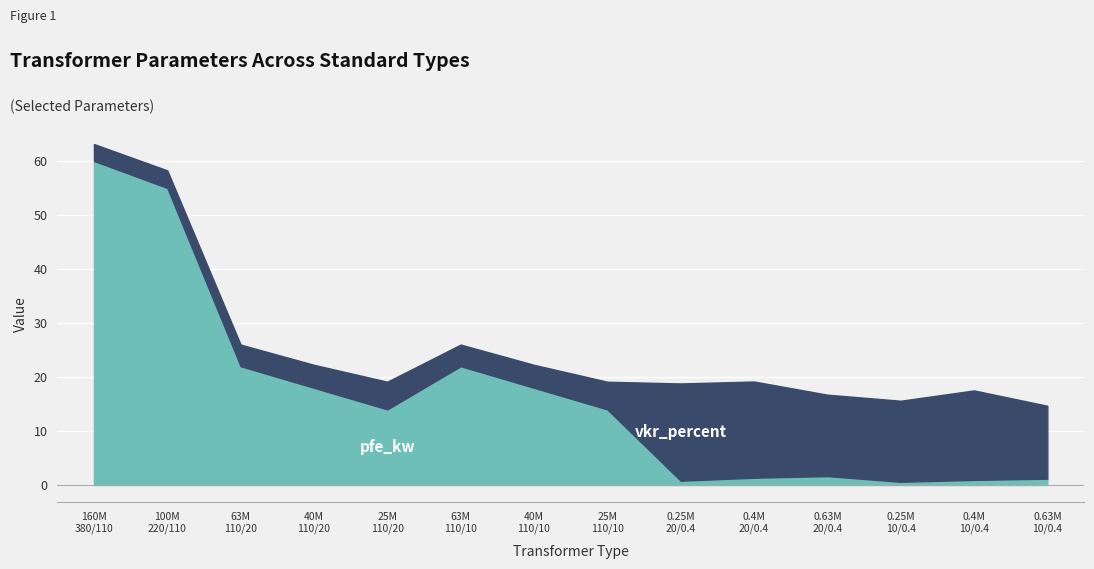

Which category has the highest value in the pfe_kw series?

160 MVA 380/110 kV